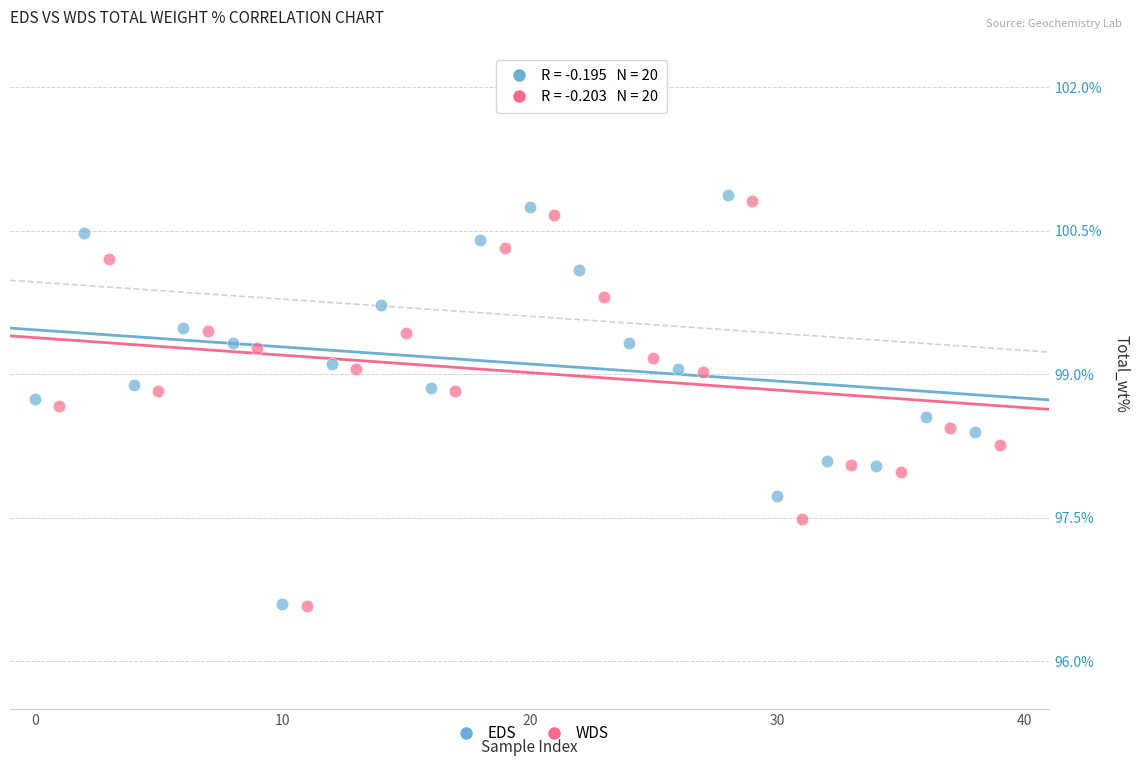

Which series has the widest spread of Y values?

EDS